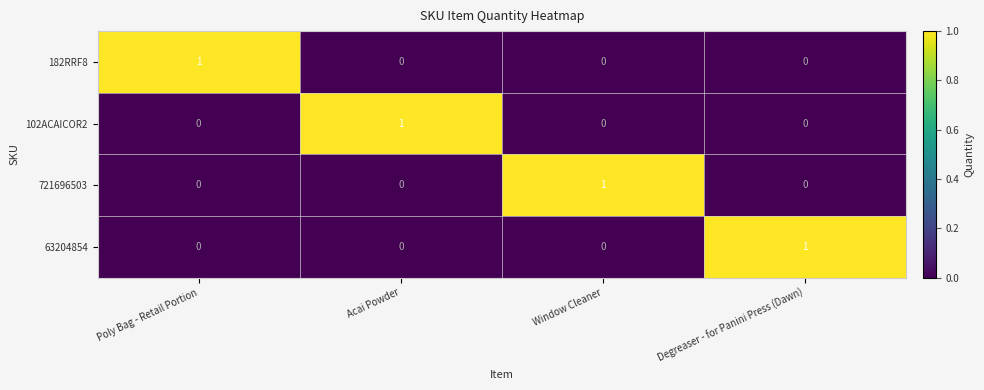

The 63204854 series shows -1 at Poly Bag - Retail Portion. True or false?

False